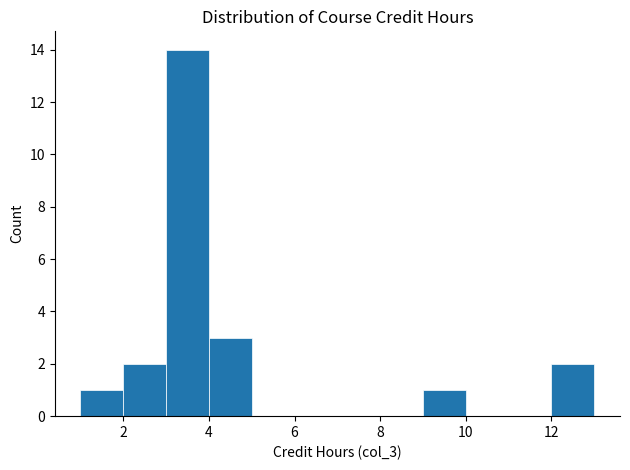

What is the height of the bar covering 2 to 3 on the x-axis? The values are not printed on the chart, so give them approximately, as read against the axis.

2